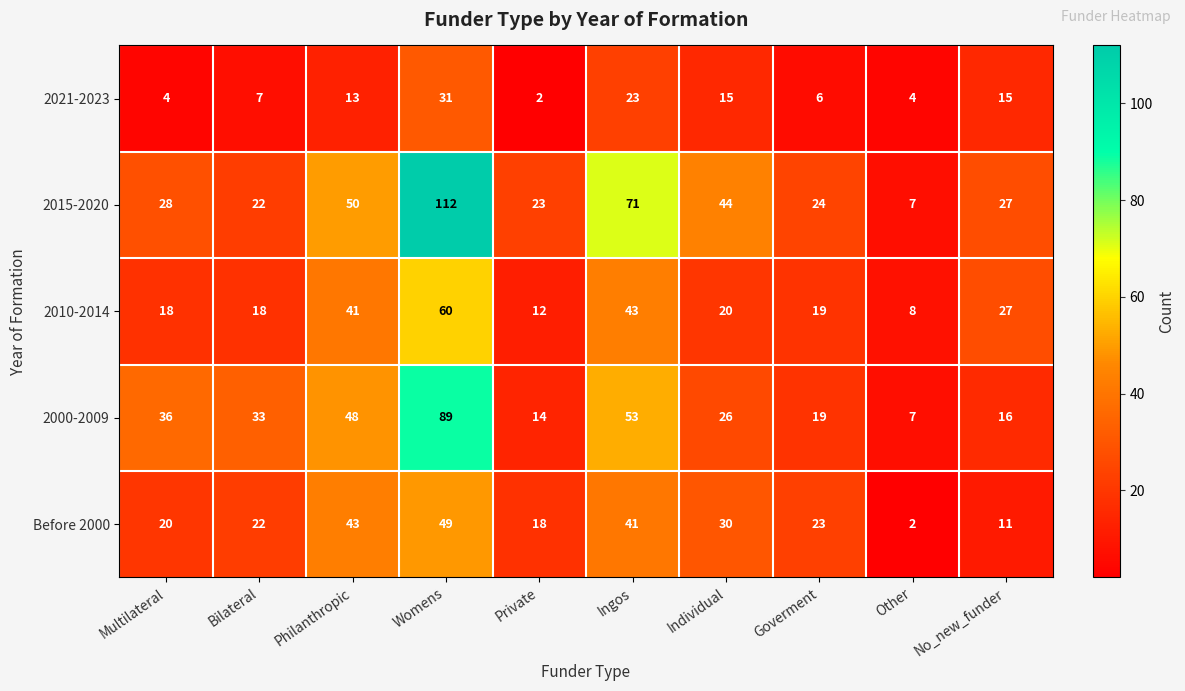

Which series has the largest range (max minus min)?

2015-2020